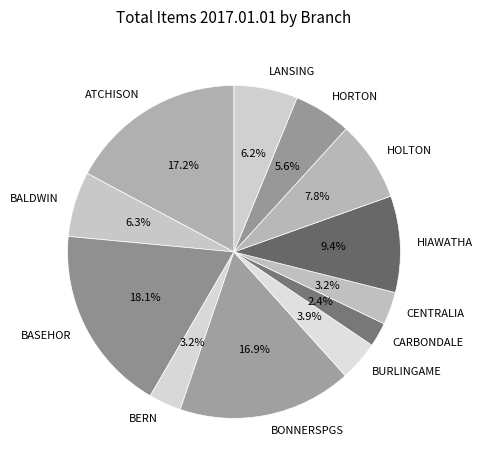

Approximately how many times larger is the value at CARBONDALE compared to BONNERSPGS?

0.1